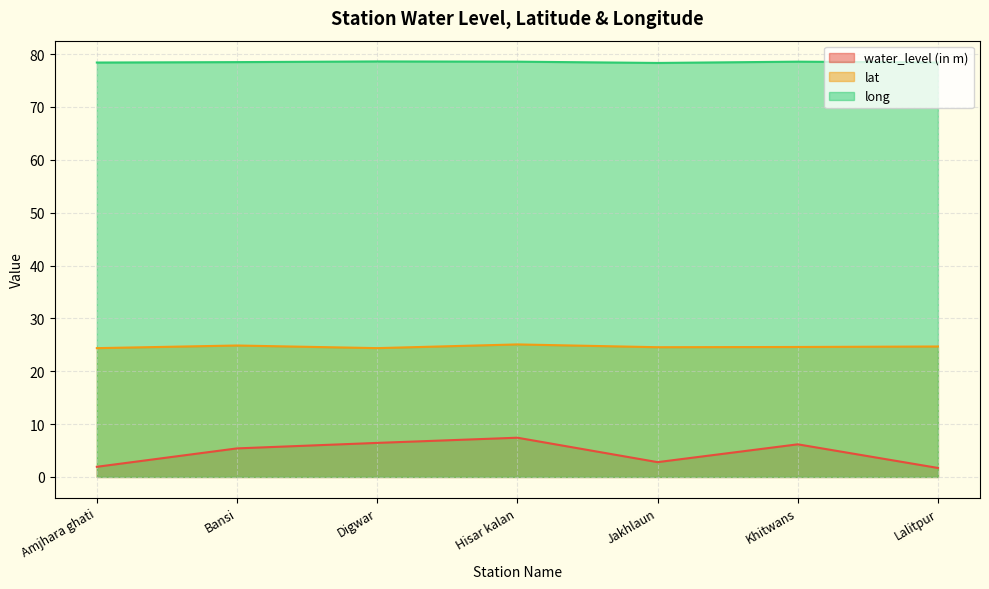

True or false: long and water_level (in m) cross at least once.

False